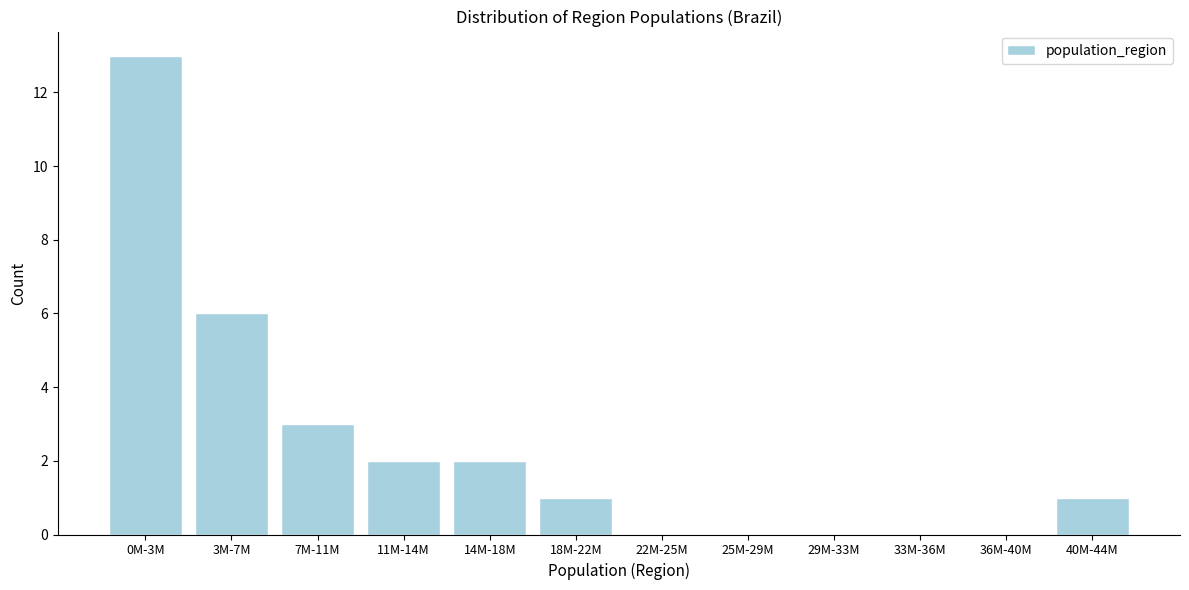

Reading right to left, extract all data points from this chart.

40M-44M=1	36M-40M=0	33M-36M=0	29M-33M=0	25M-29M=0	22M-25M=0	18M-22M=1	14M-18M=2	11M-14M=2	7M-11M=3	3M-7M=6	0M-3M=13